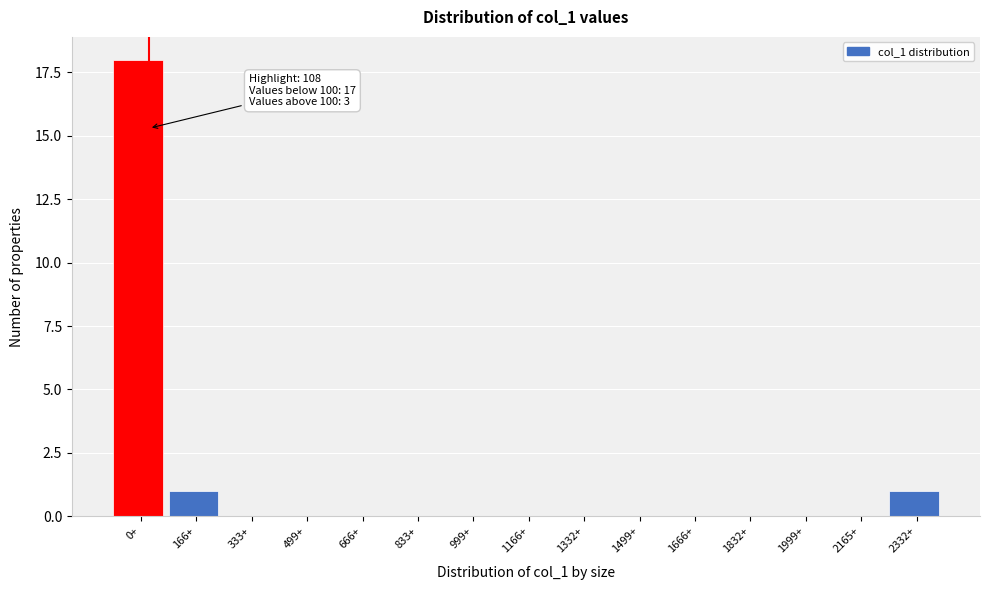

Reading right to left, transcribe all the data shown in this chart.

2332+=1	2165+=0	1999+=0	1832+=0	1666+=0	1499+=0	1332+=0	1166+=0	999+=0	833+=0	666+=0	499+=0	333+=0	166+=1	0+=18